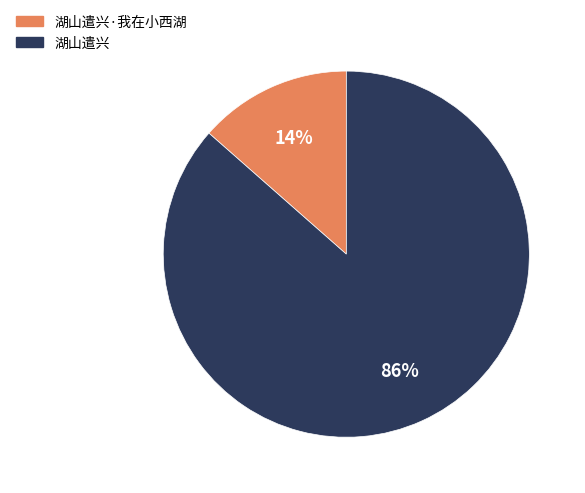

Do 湖山遣兴 and 湖山遣兴·我在小西湖 together represent more than half of the pie?

Yes